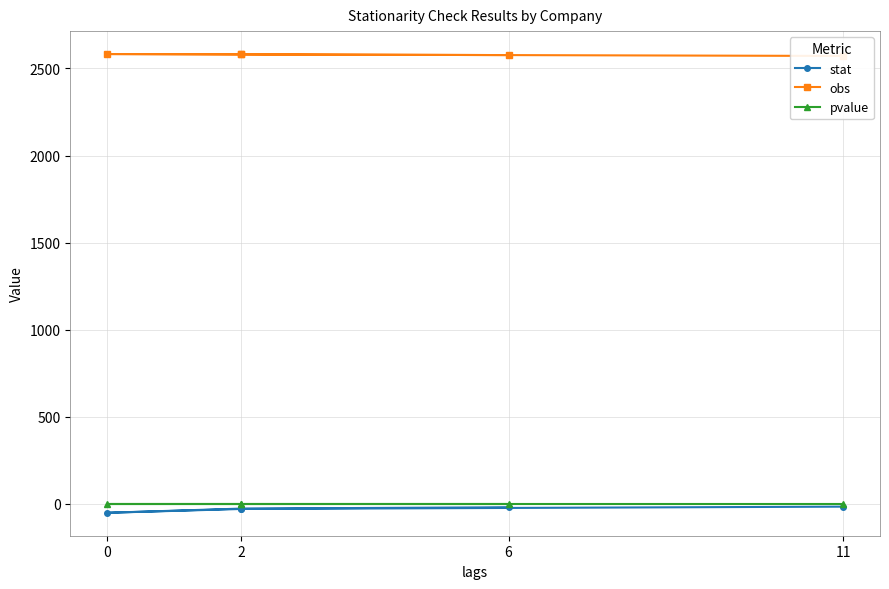

How many lines are shown in the chart?

3